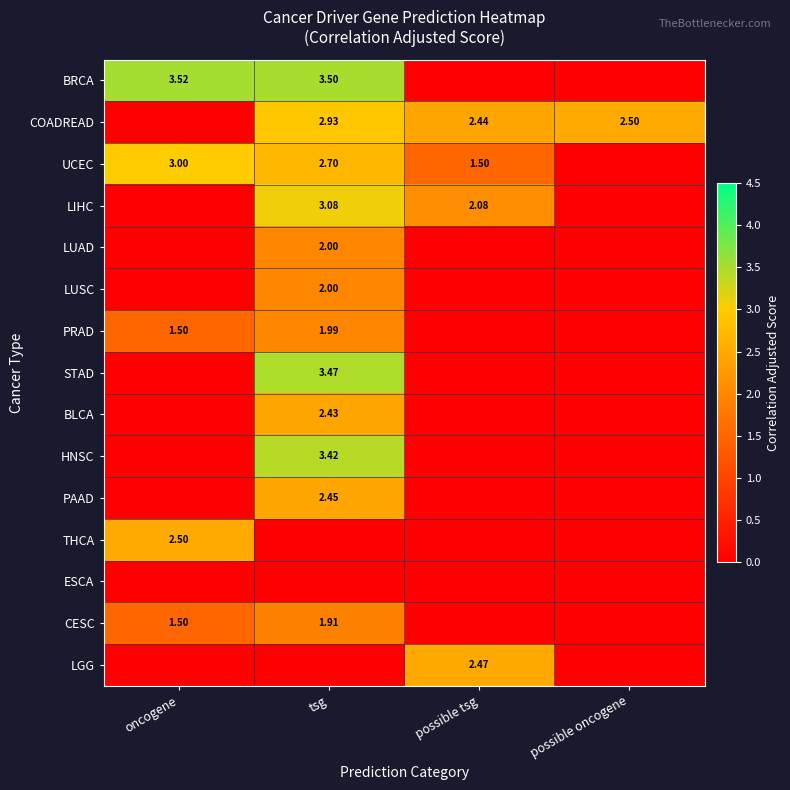

How many series are shown in this chart?

15